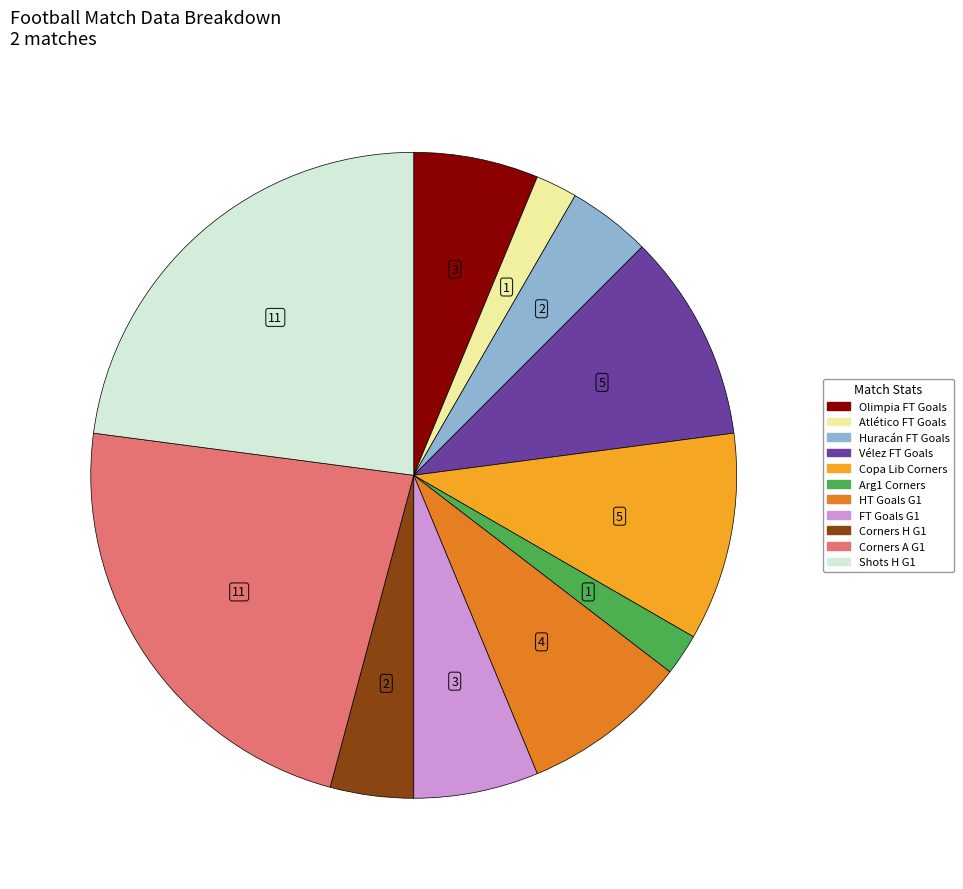

Is there a majority slice in this chart?

No